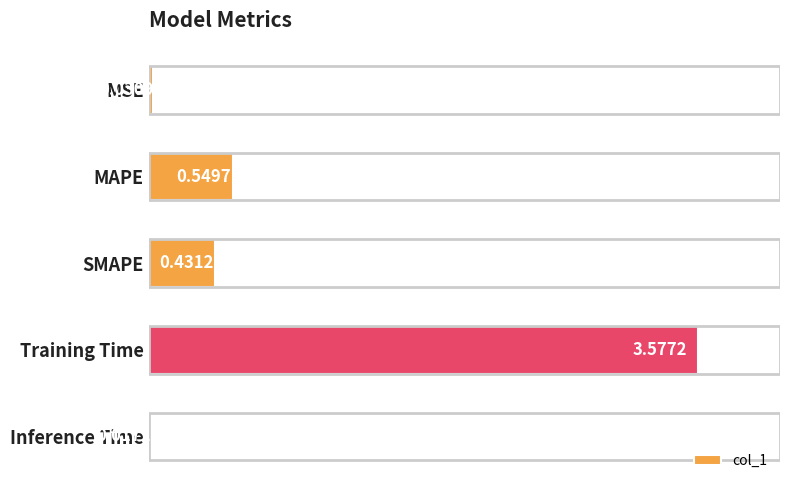

What is the difference between the values at MAPE and Training Time?

3.0